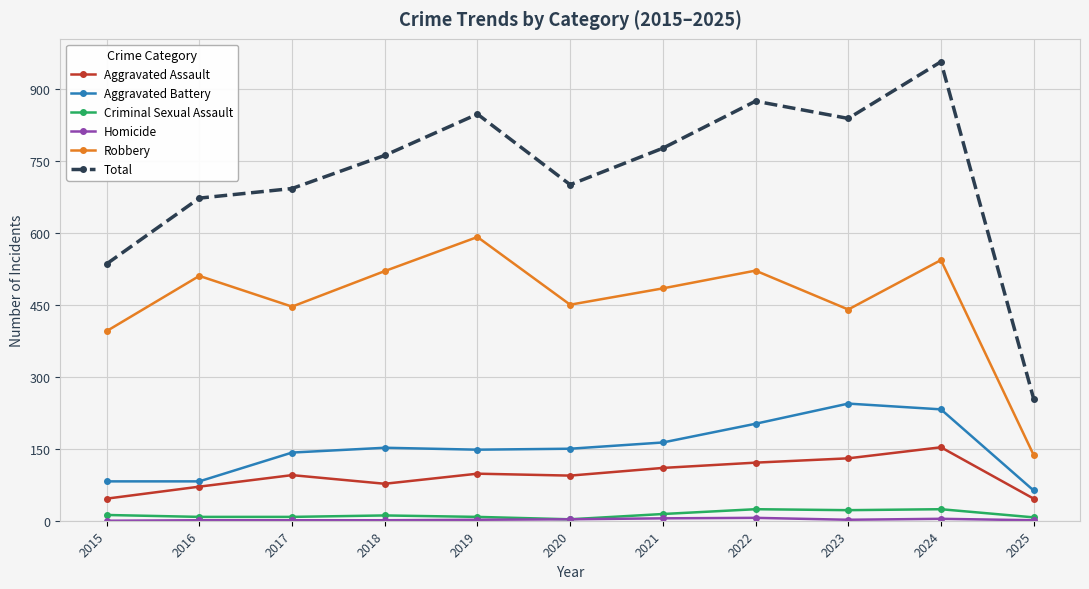

What is the sum of all Aggravated Battery values?

1660